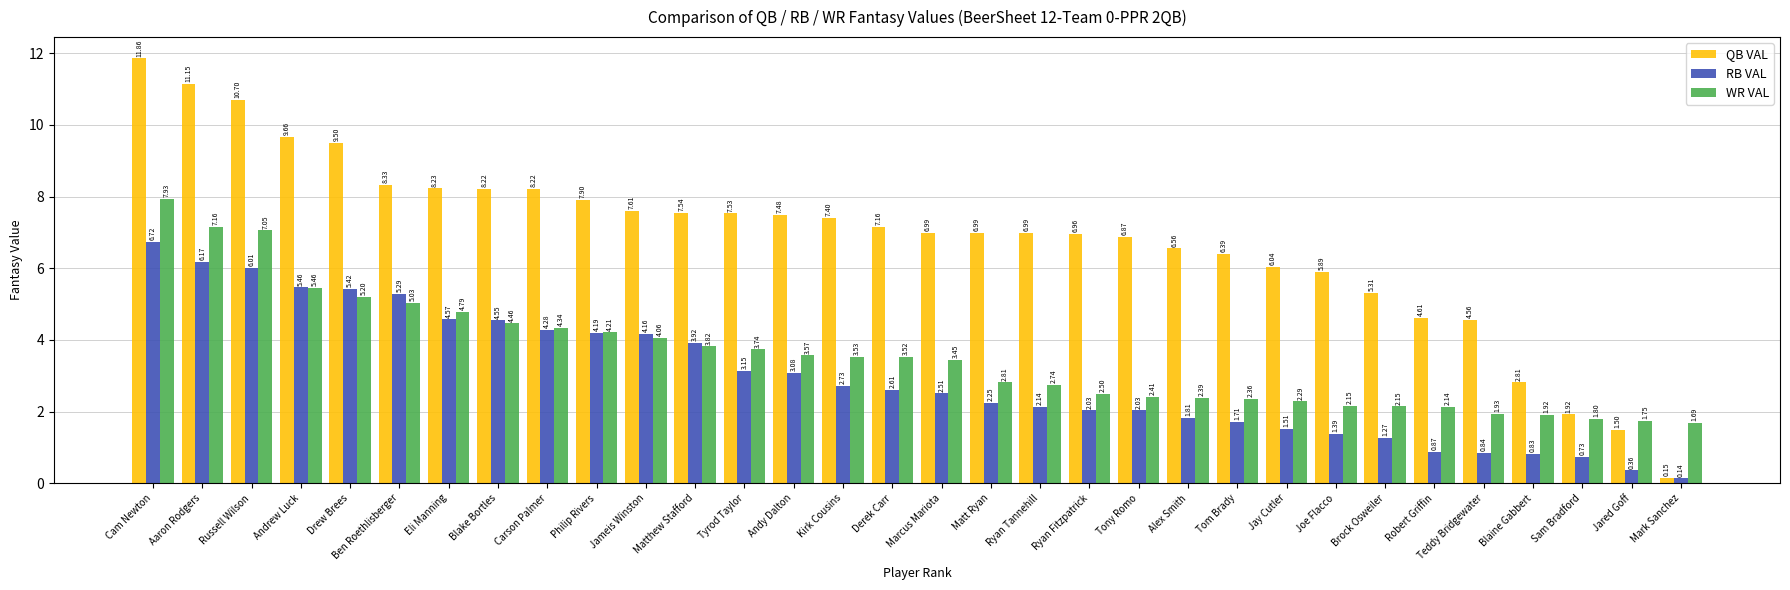

Rank the series at Tom Brady from lowest to highest value.

RB VAL, WR VAL, QB VAL